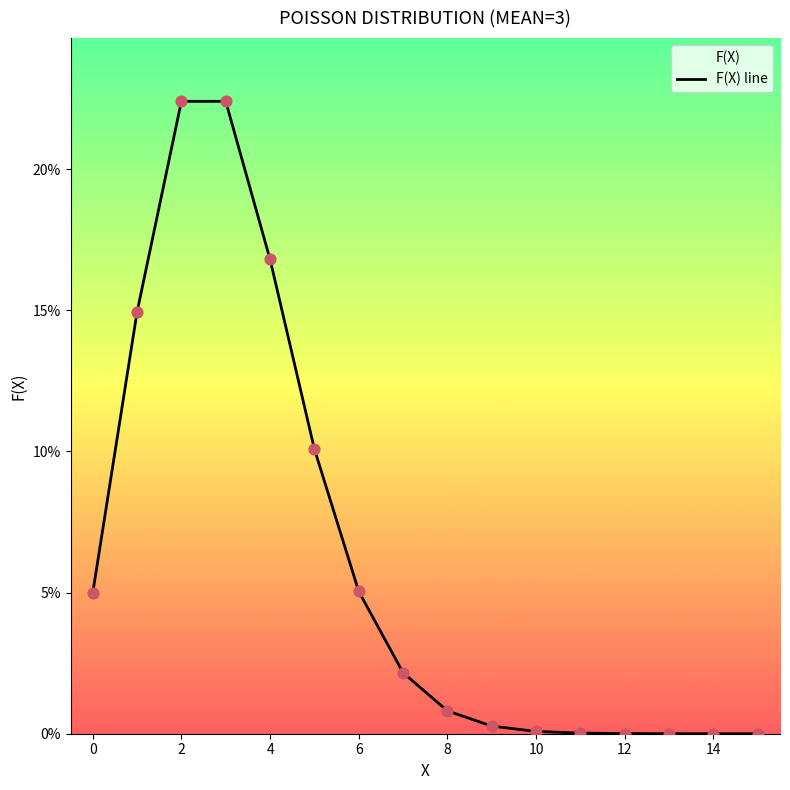

Between 15 and 12, which is larger?

12